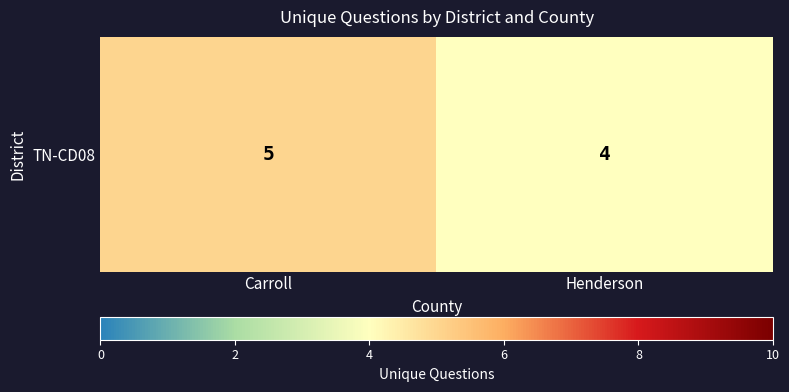

What is the maximum value shown in the chart?

5